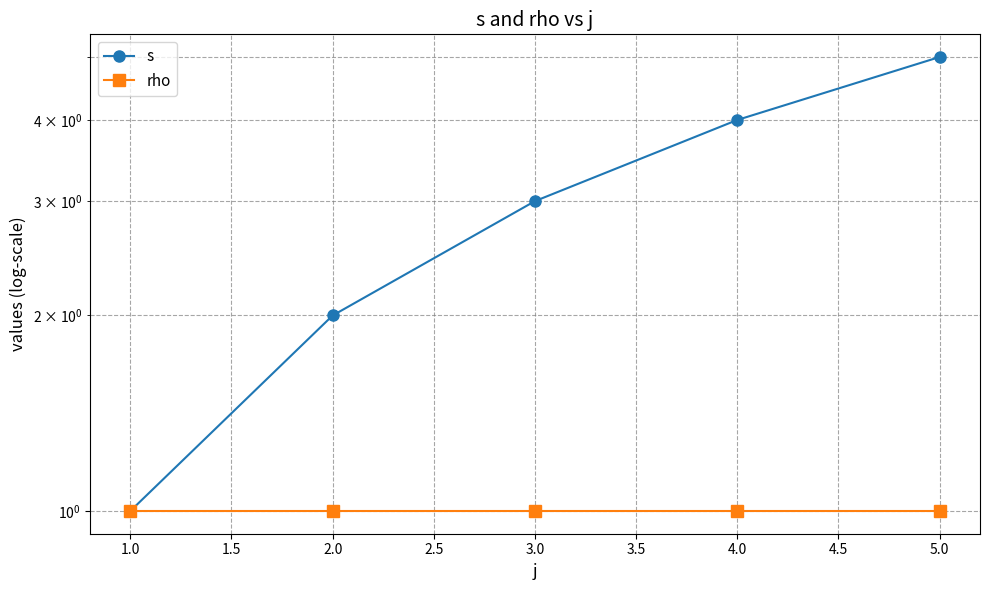

What is the value of the s point at the 2nd from the left?

2